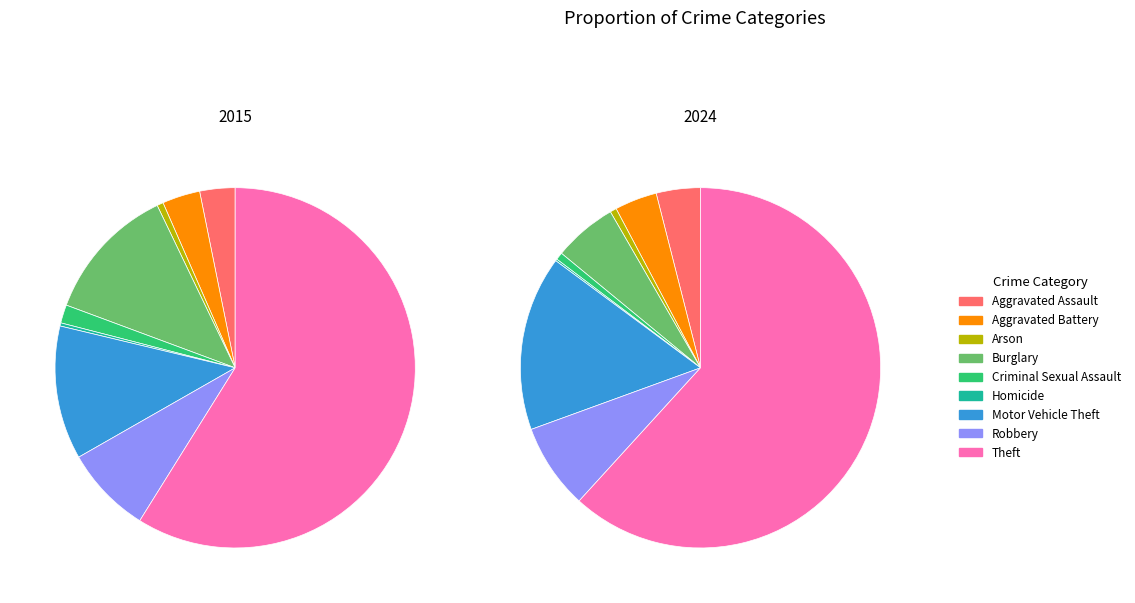

Which category has the smallest portion of the pie?

Homicide